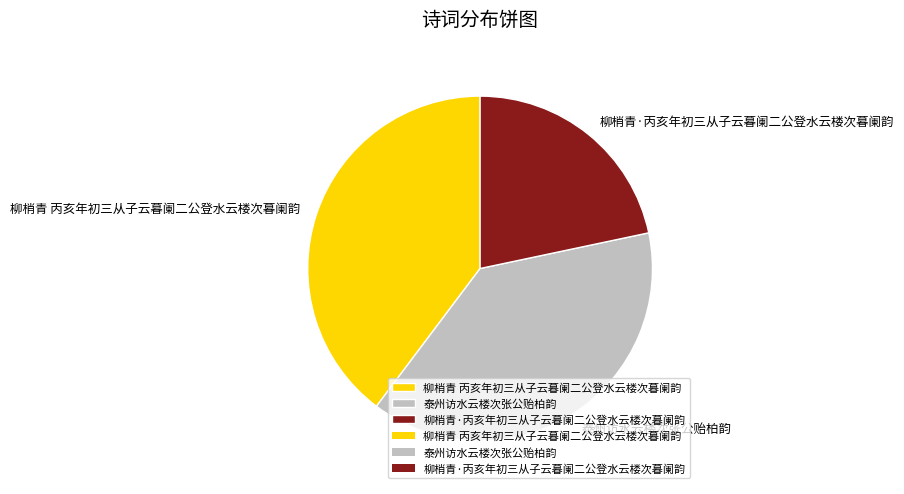

Is the sum of 柳梢青 丙亥年初三从子云暮阑二公登水云楼次暮阑韵 and 泰州访水云楼次张公贻柏韵 greater than half?

Yes